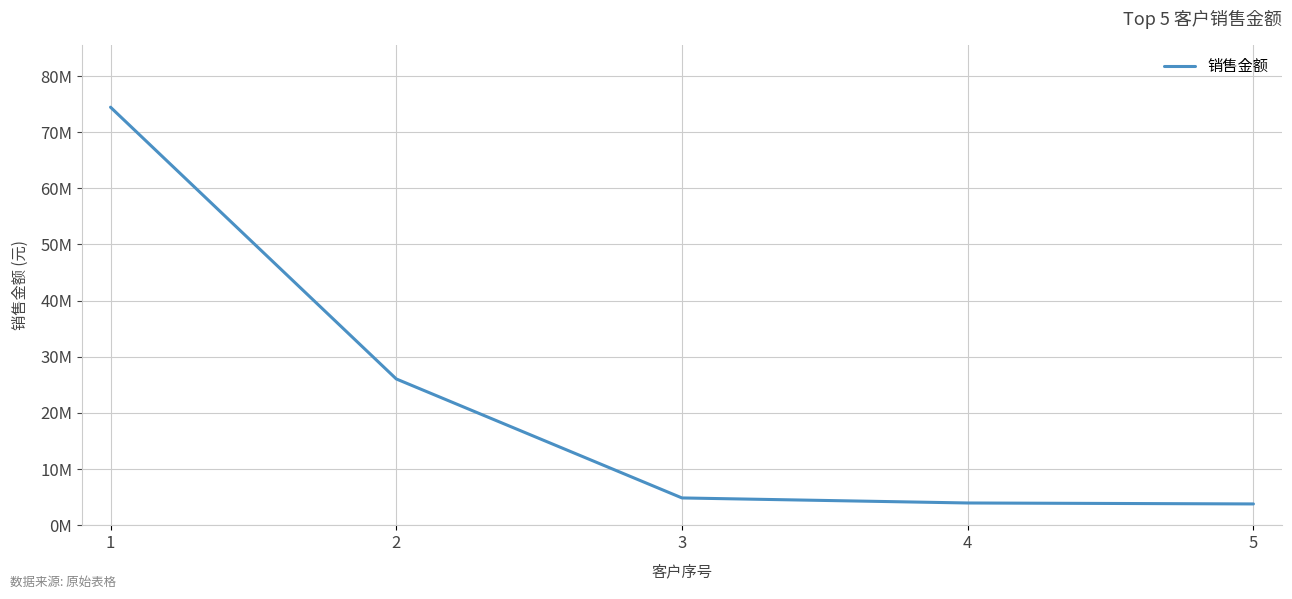

What is the difference between the maximum and minimum values?

70676201.3